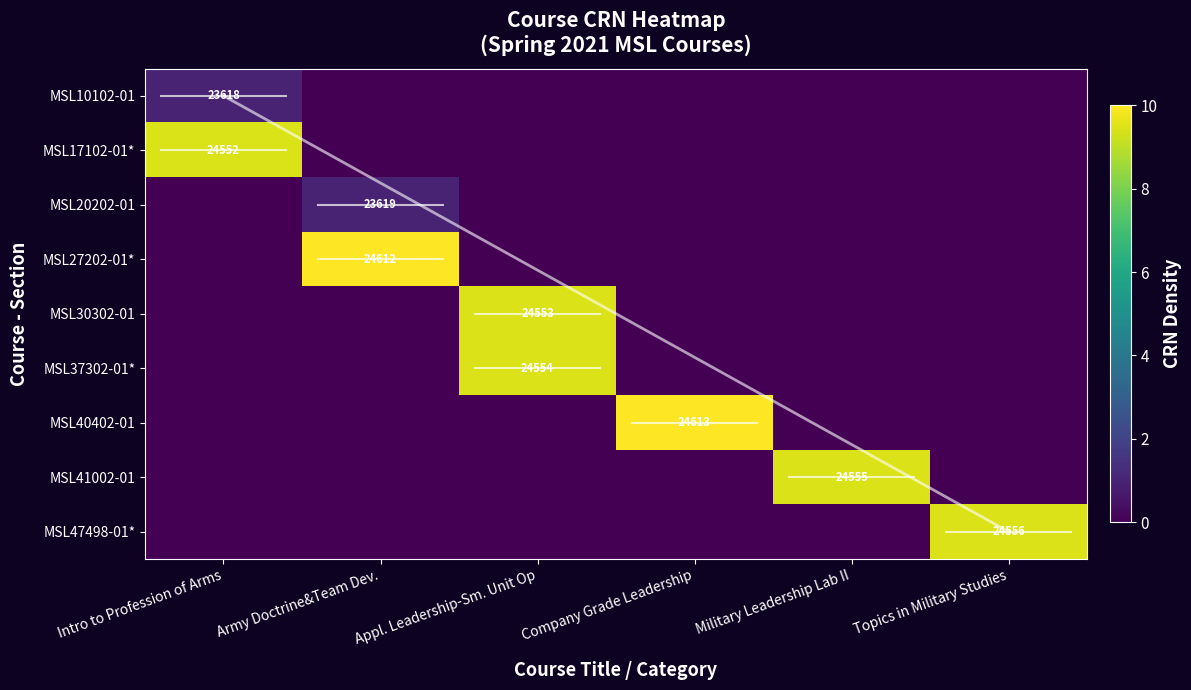

How many data points in MSL27202-01* are above 0?

1